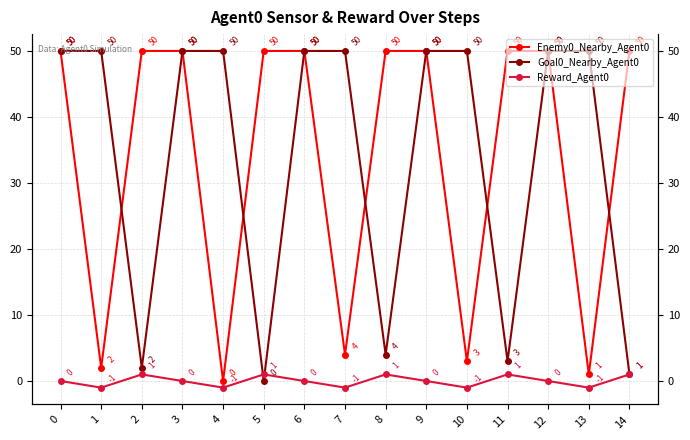

How many lines are shown in the chart?

3